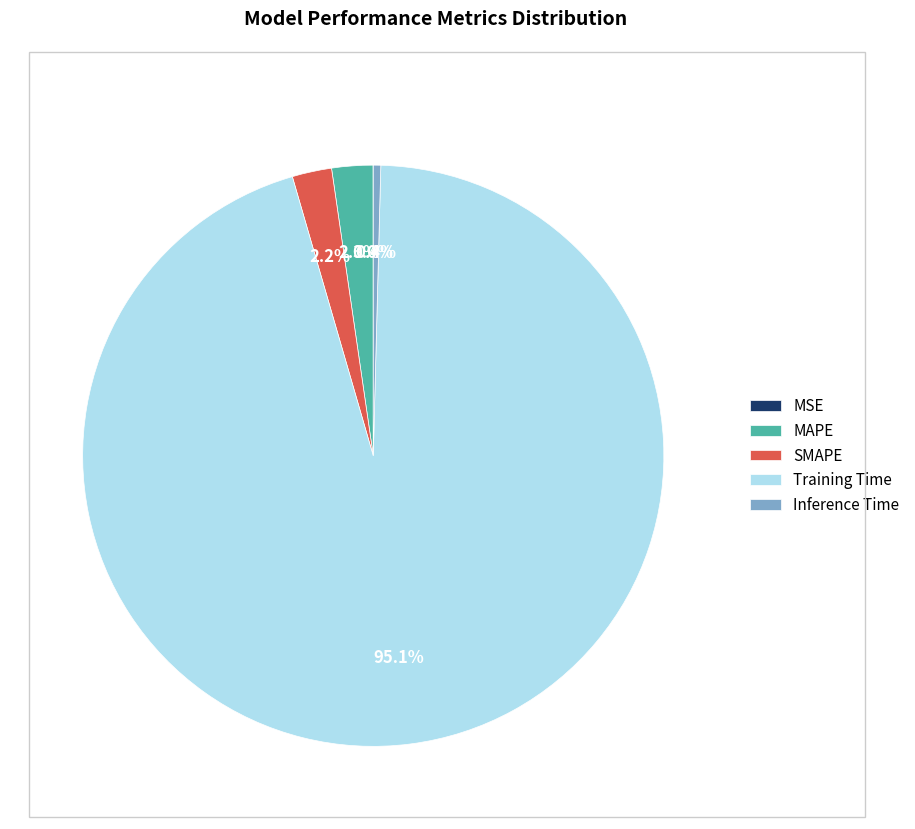

To the nearest percent, what portion does MAPE represent?

2%